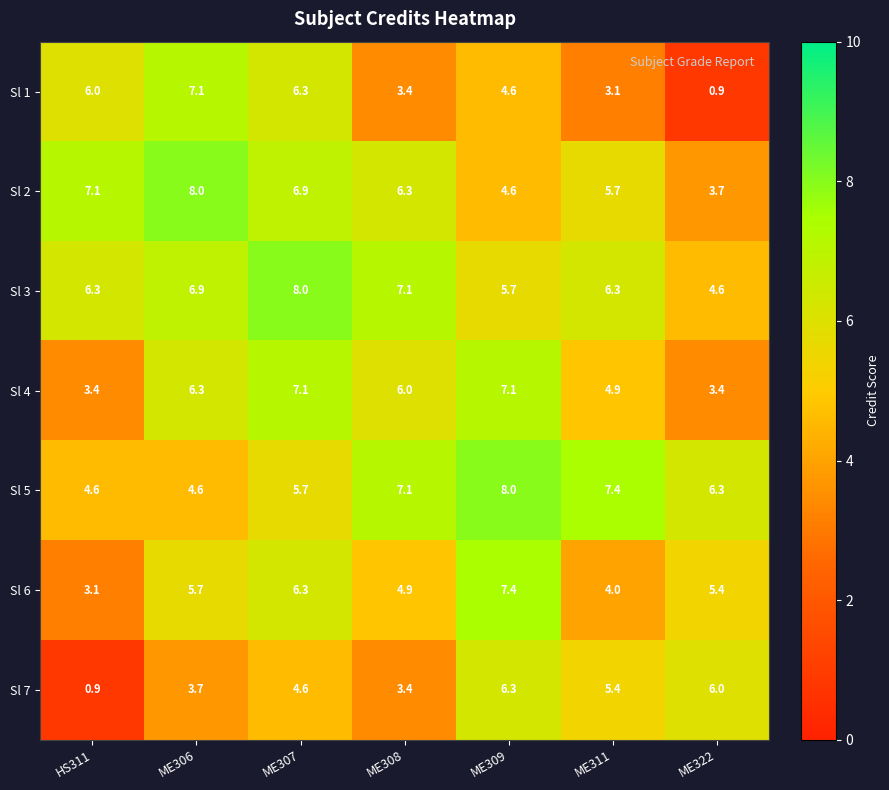

Rank the series at ME322 from lowest to highest value.

Sl 1, Sl 4, Sl 2, Sl 3, Sl 6, Sl 7, Sl 5